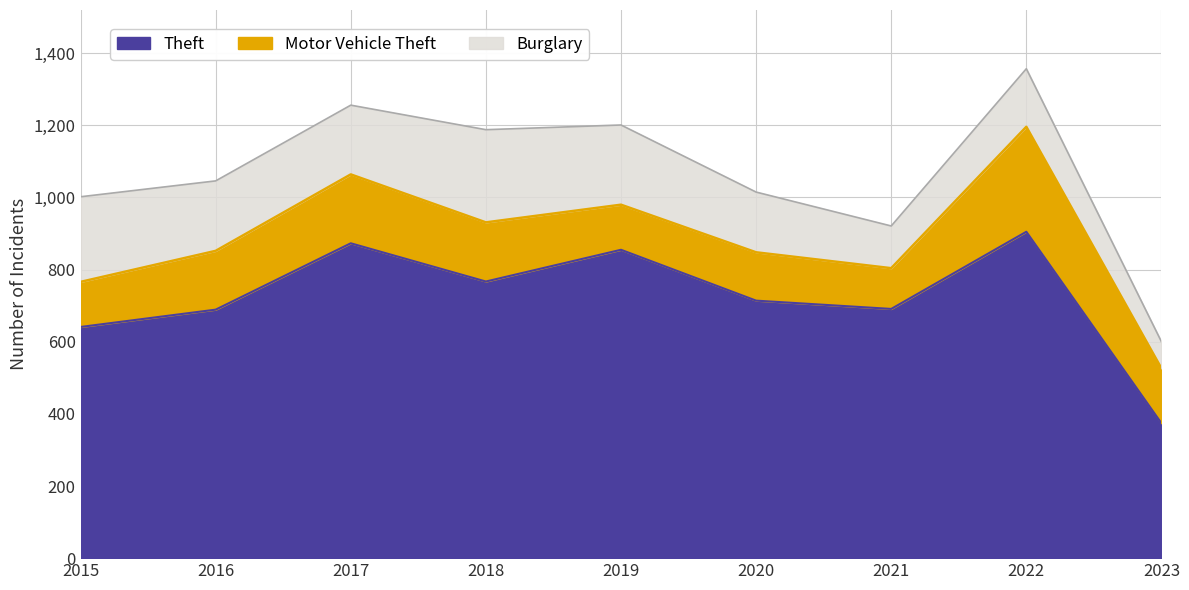

How many data points does each series have?

9